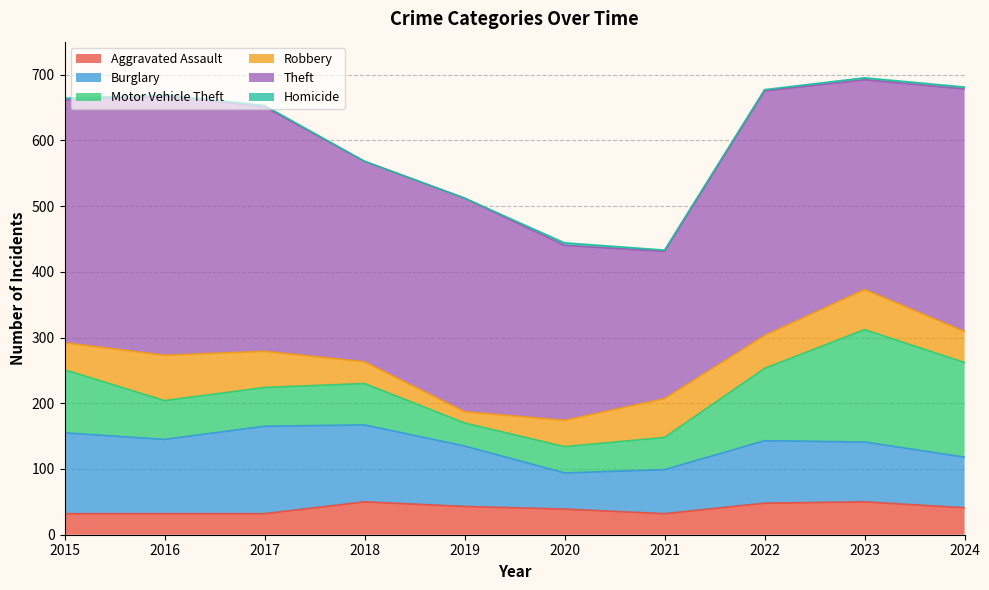

What is the difference between the Motor Vehicle Theft values at 2022 and 2023?

61